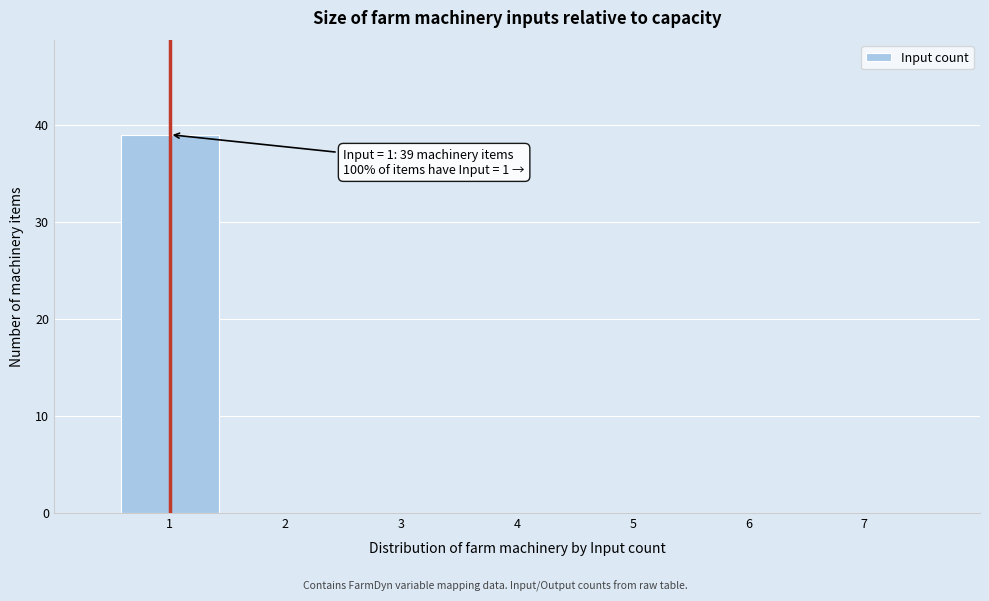

Over which range of the x-axis is the bar tallest?

0.5 to 1.5